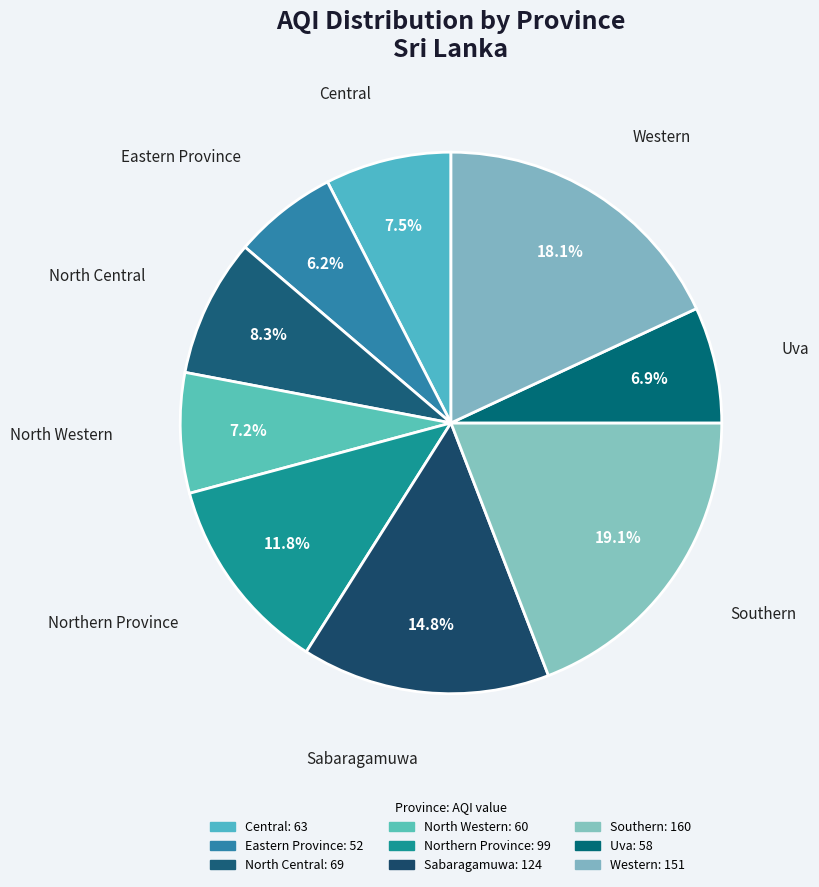

Is it true that Northern Province is 12% of the pie?

True